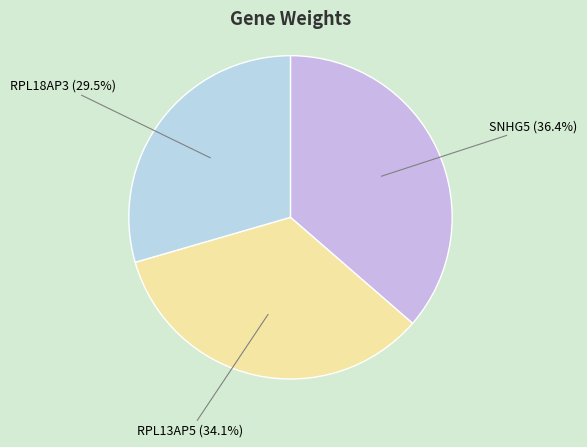

Which slice is the largest?

SNHG5